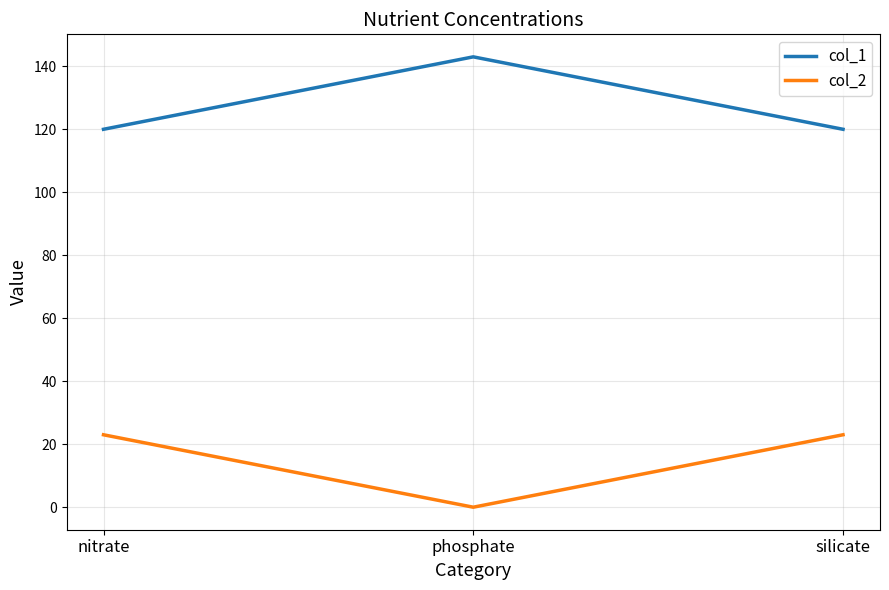

What are all the series names shown in the legend?

col_1, col_2